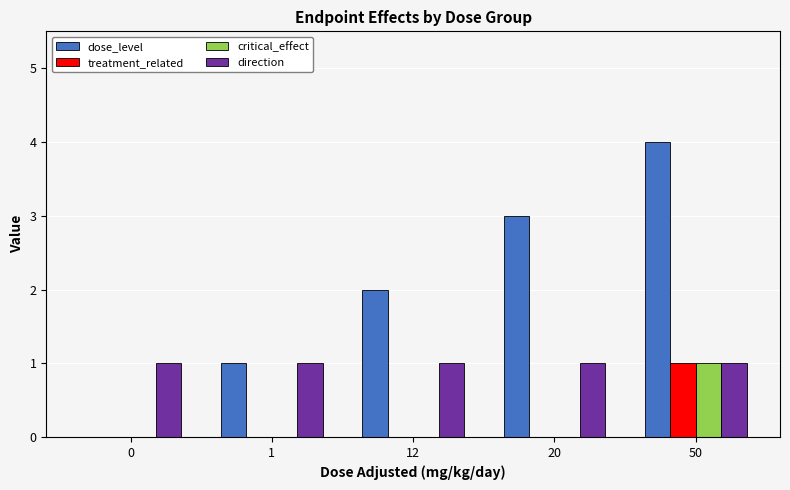

Is the value of direction at 0 greater than the value of dose_level at 12?

No